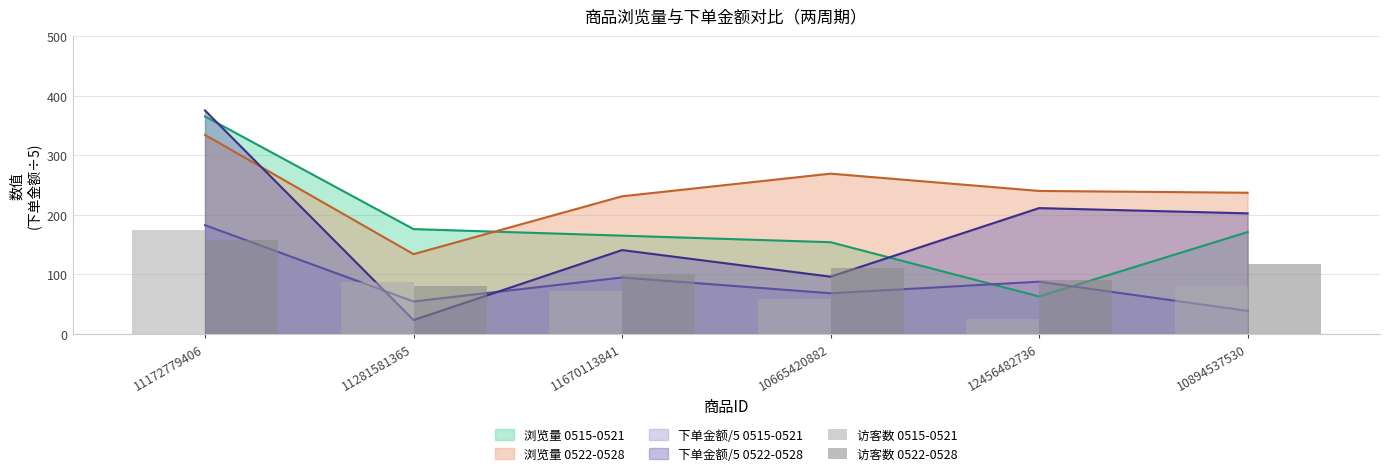

How many data points in 访客数 0522-0528 are less than 110?

3